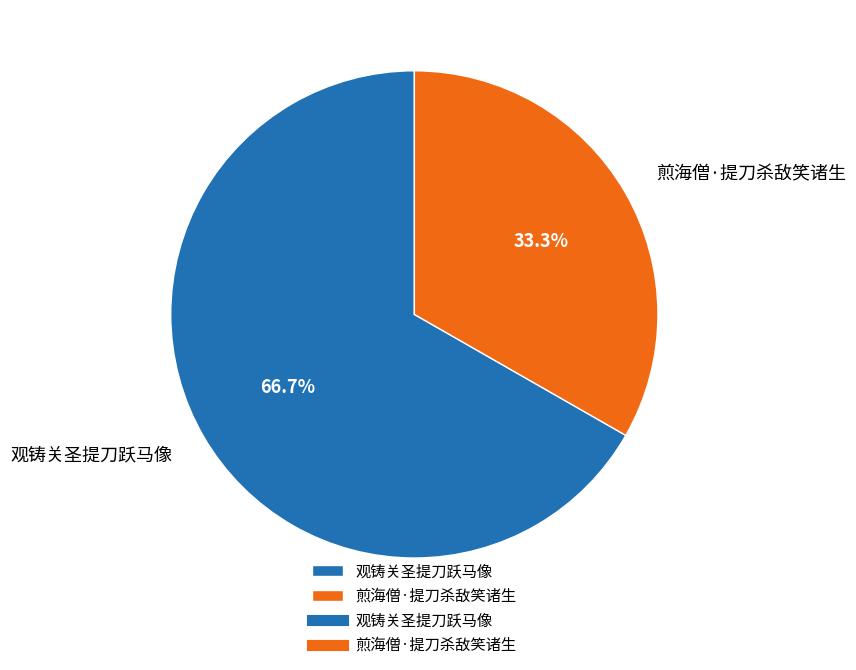

Is it true that 观铸关圣提刀跃马像 is 74% of the pie?

False